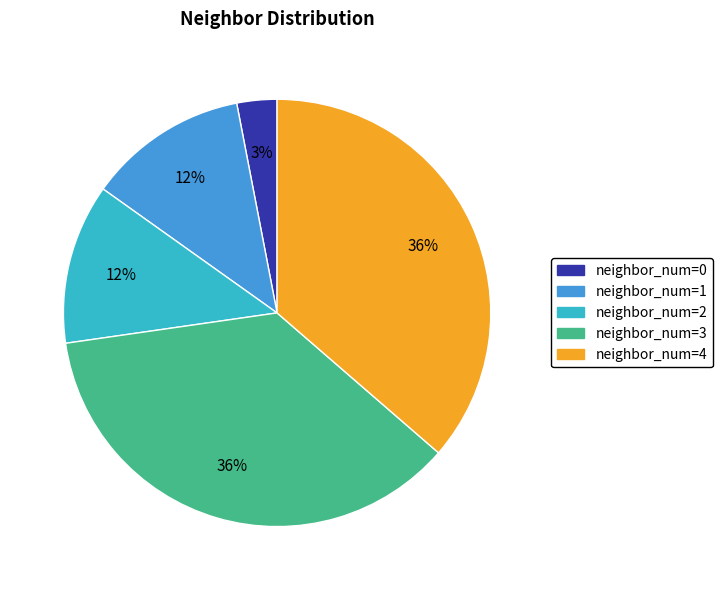

Is there any slice that represents more than half of the pie?

No